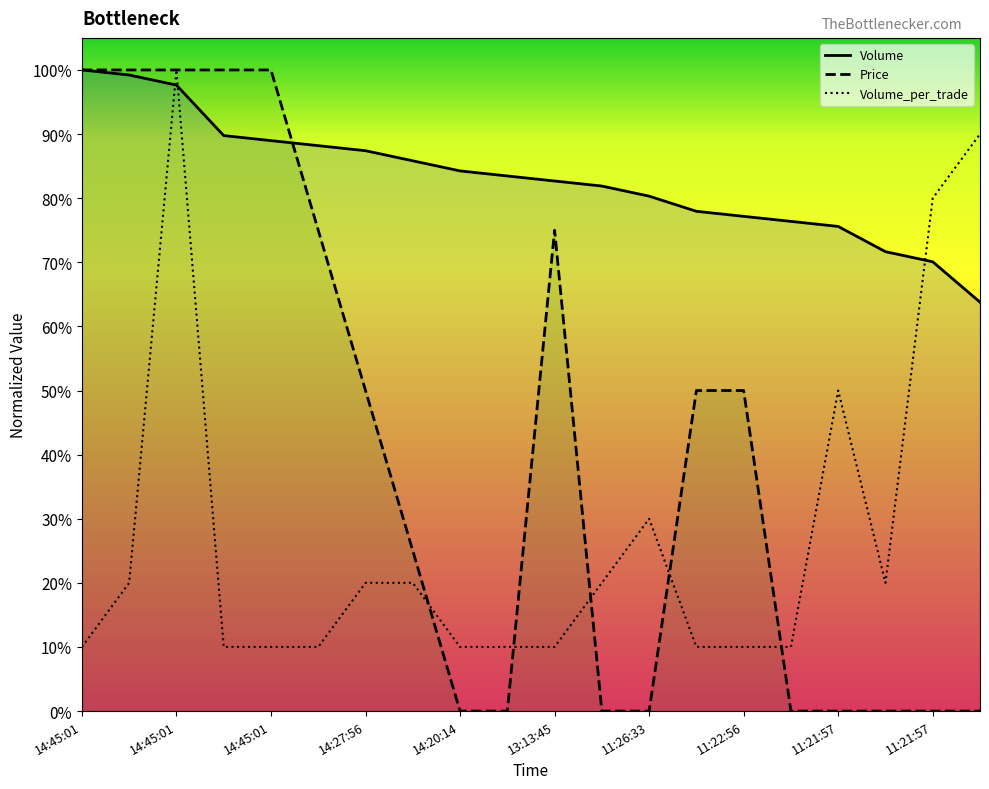

What is the sum of the Volume_per_trade values at 11:21:57 and 11:22:41?

0.9